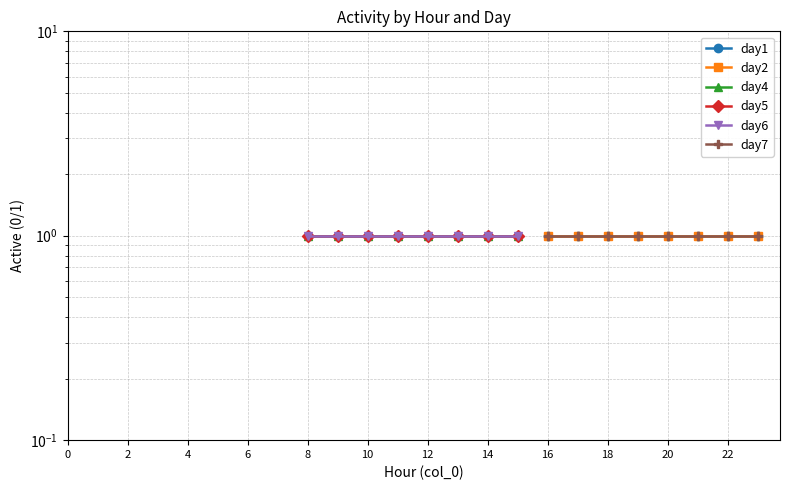

True or false: day2 and day4 intersect in this chart.

False